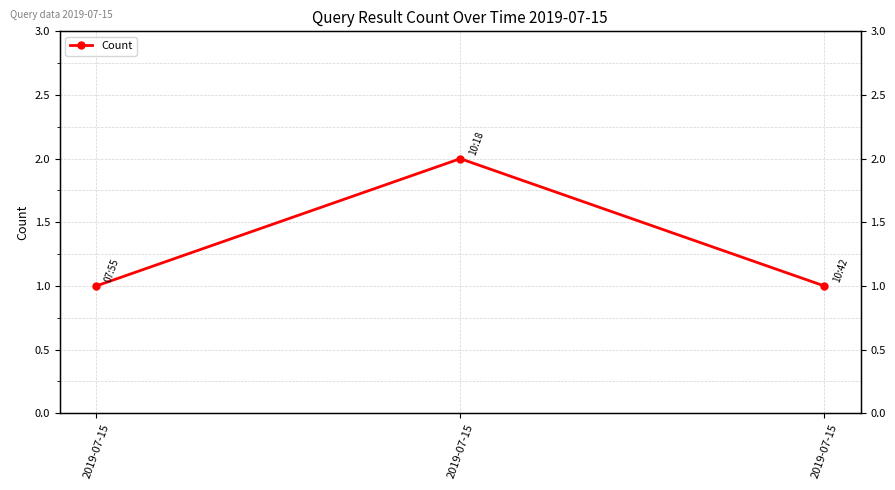

What is the difference between the values at 2019-07-15 and 2019-07-15?

1